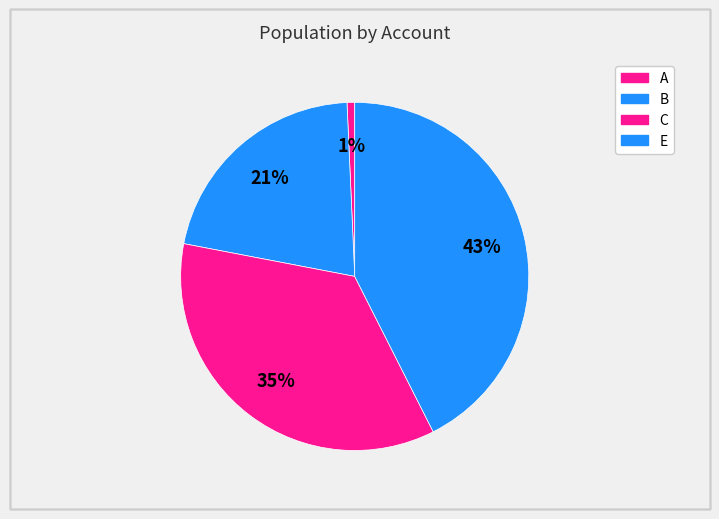

How many slices are in this pie chart?

4